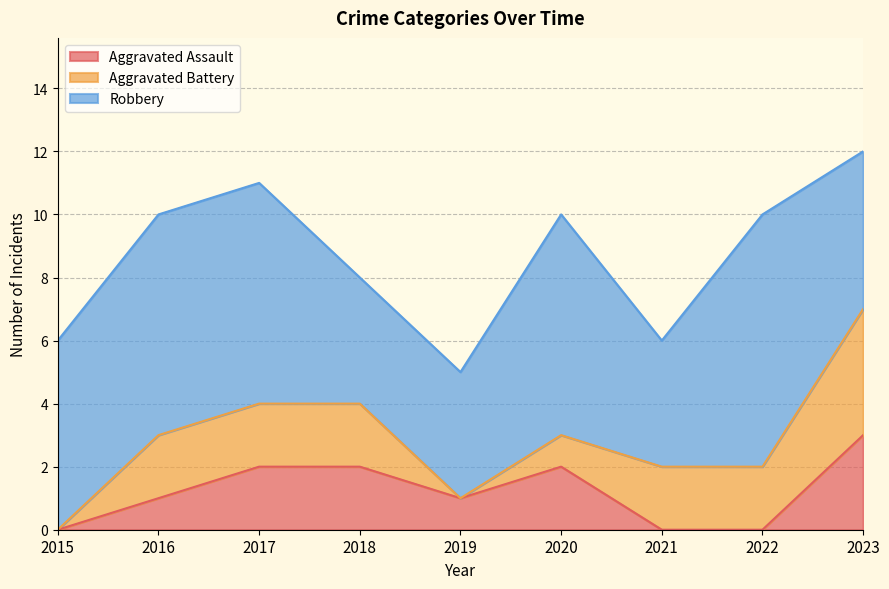

What is the sum of the Aggravated Battery values at 2017 and 2023?

6